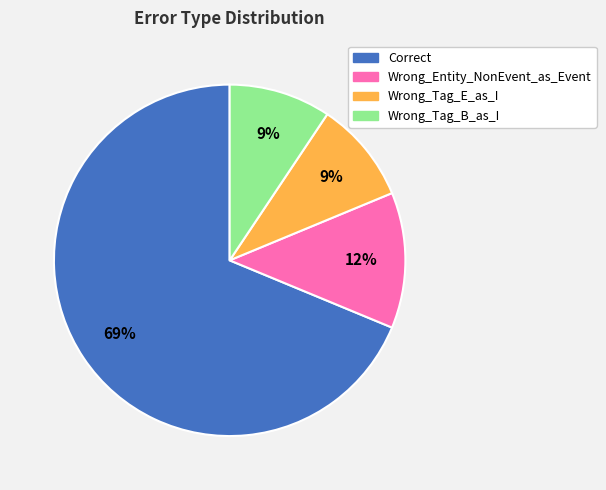

True or false: Correct accounts for 69% of the total.

True